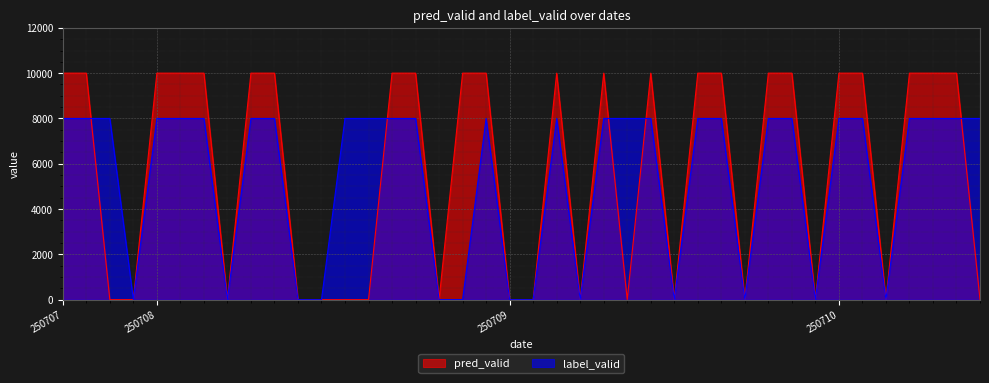

List the series in order of their peak value, highest first.

pred_valid, label_valid